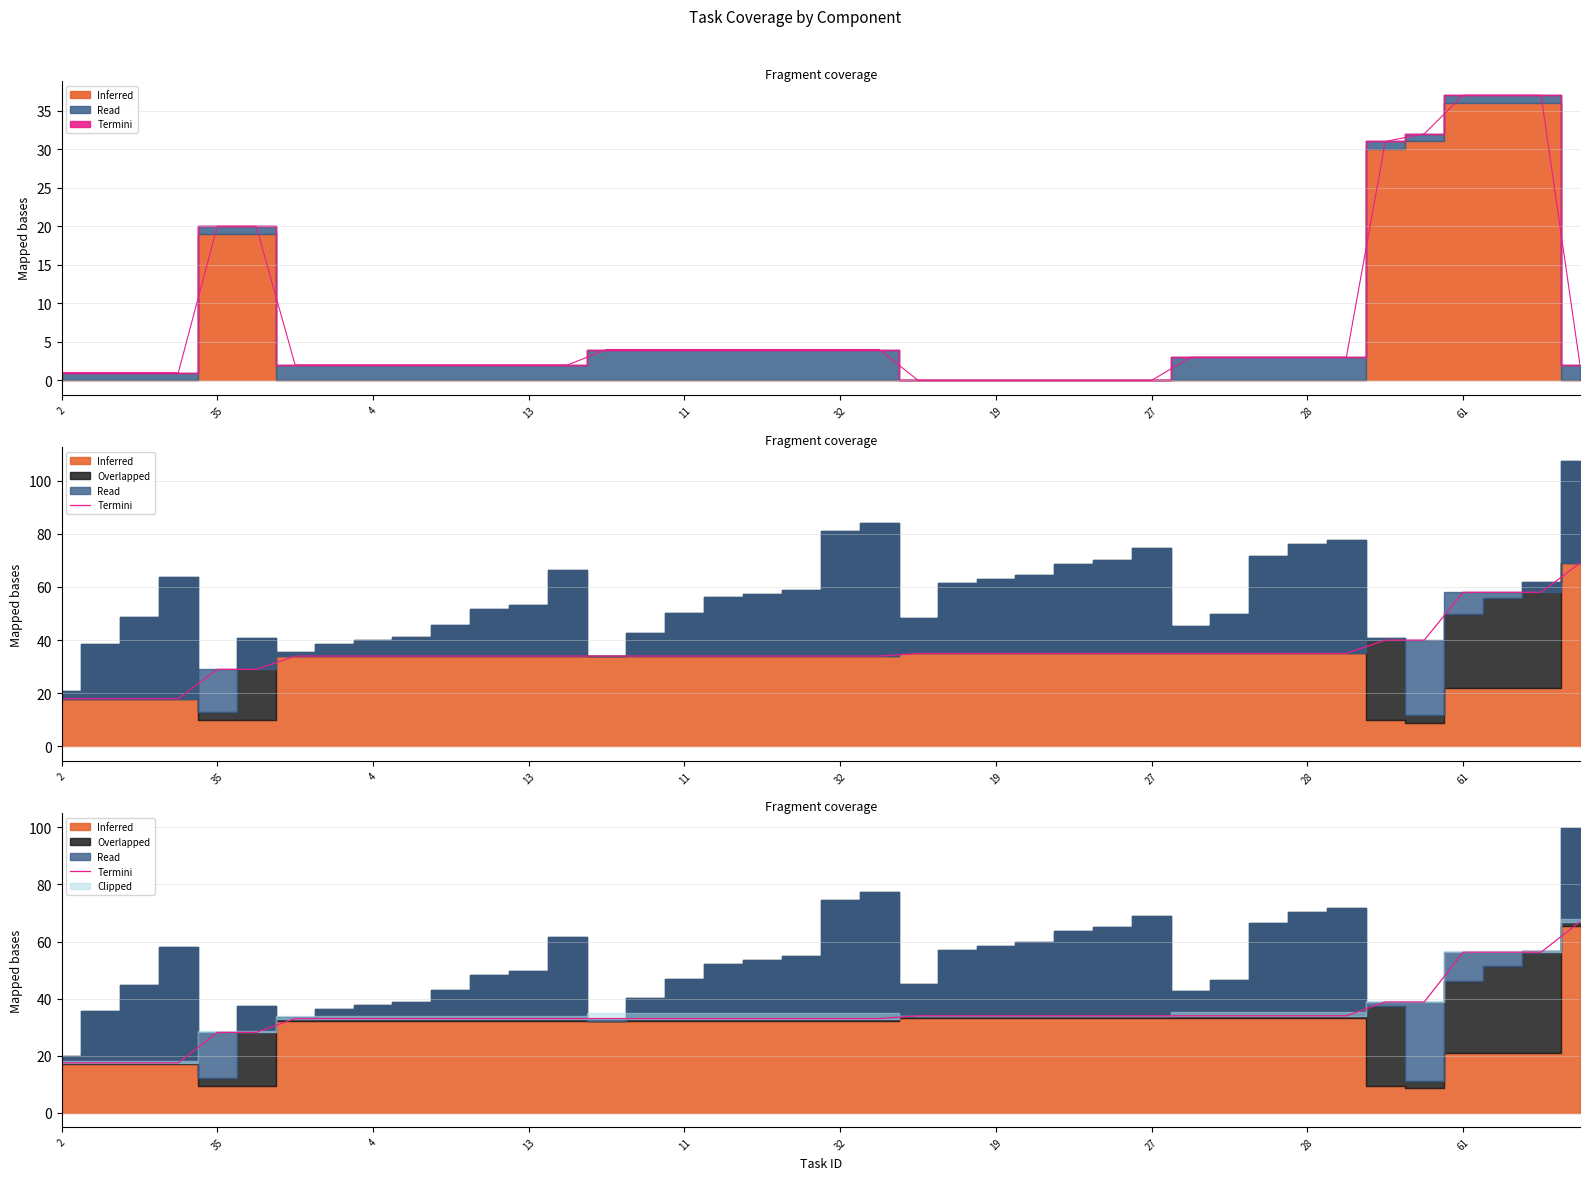

What is the label of the 14th point from the left?

13